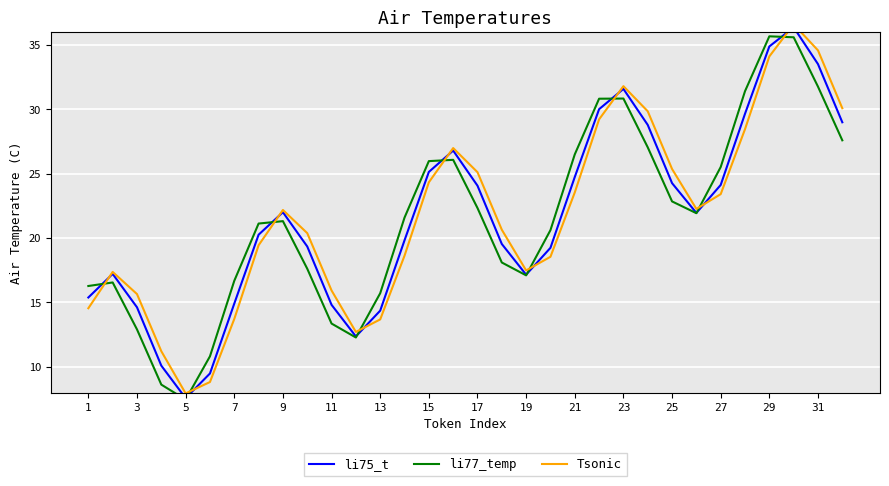

How many interior local valleys does the Tsonic series have?

4